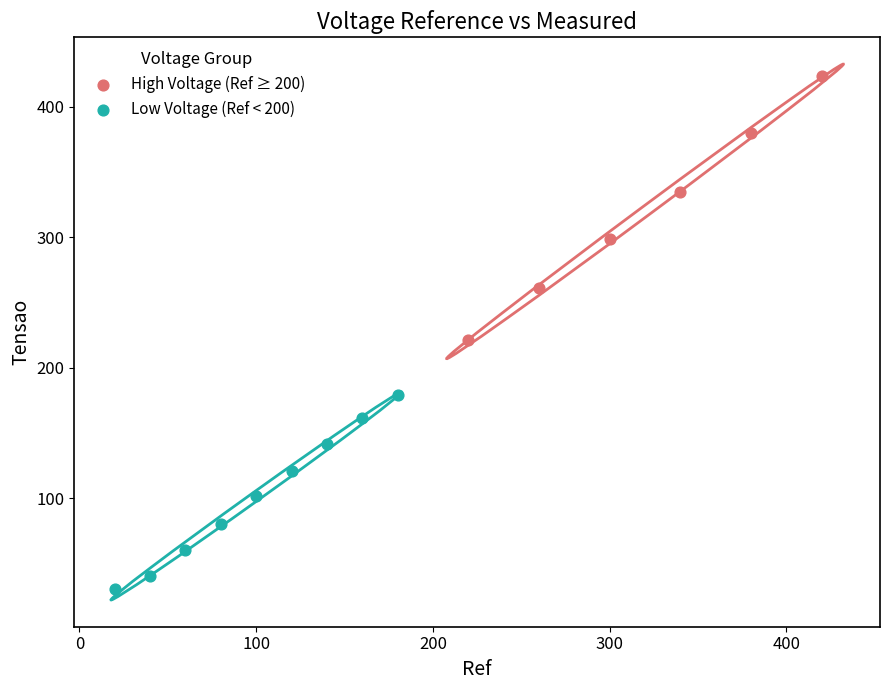

What are all the series names shown in the legend?

High Voltage (Ref ≥ 200), Low Voltage (Ref < 200)